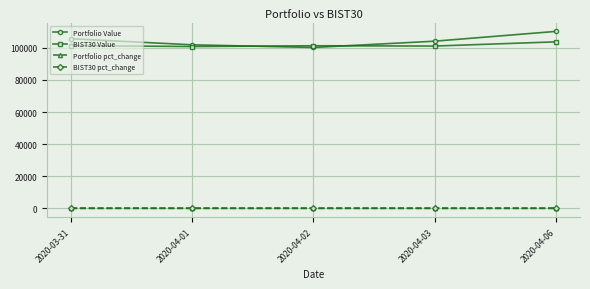

What is the label of the 4th point from the left?

2020-04-03